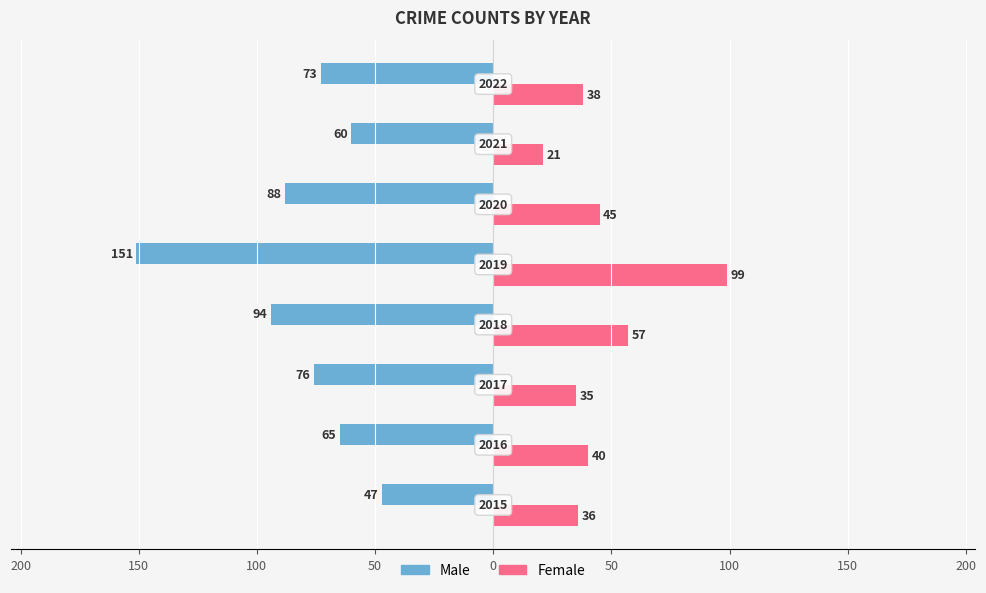

What are all the series names shown in the legend?

Male, Female